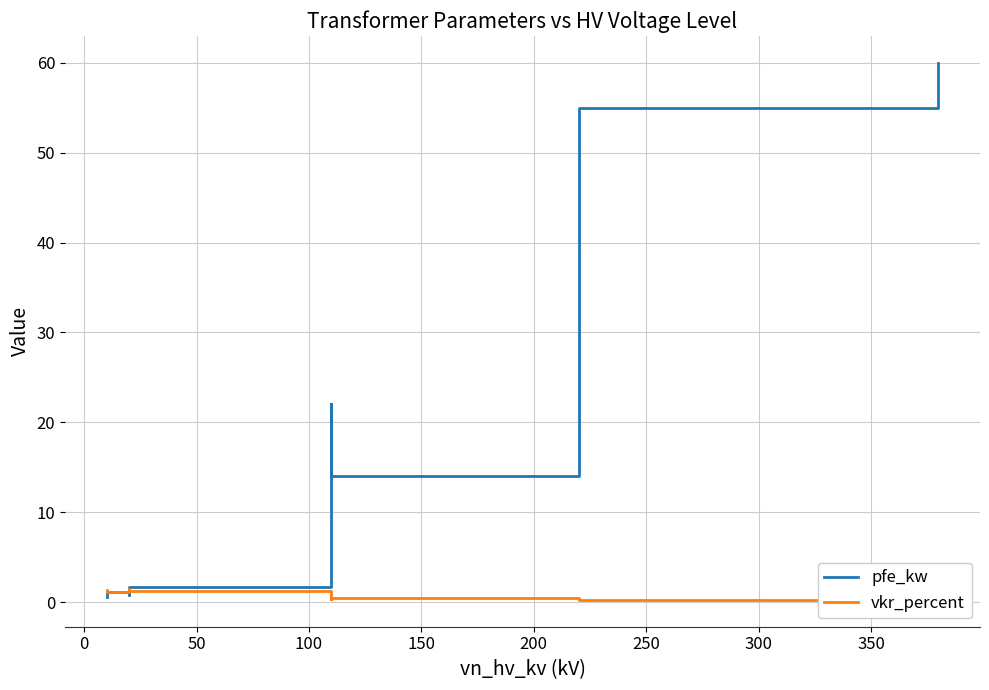

The vkr_percent series shows 2.4 at 150. True or false?

False